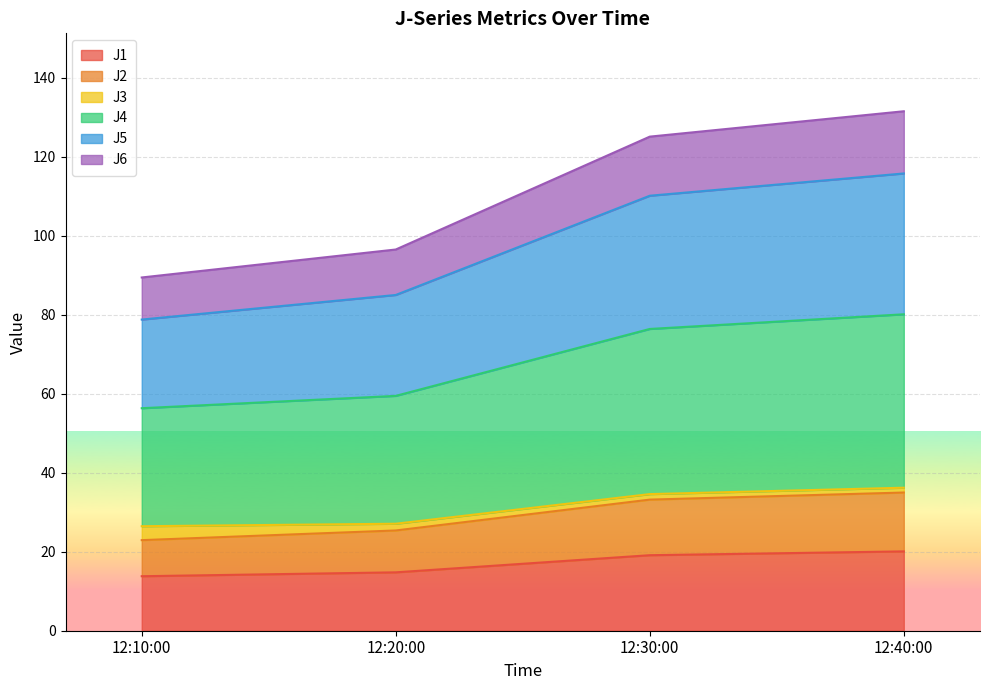

What is the approximate value of J1 at 12:30:00?

19.1